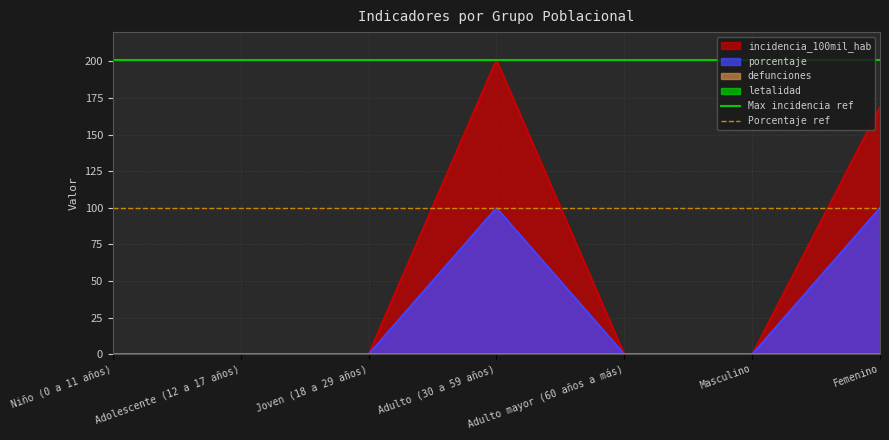

Which category has the highest value in the Porcentaje ref series?

Niño (0 a 11 años)